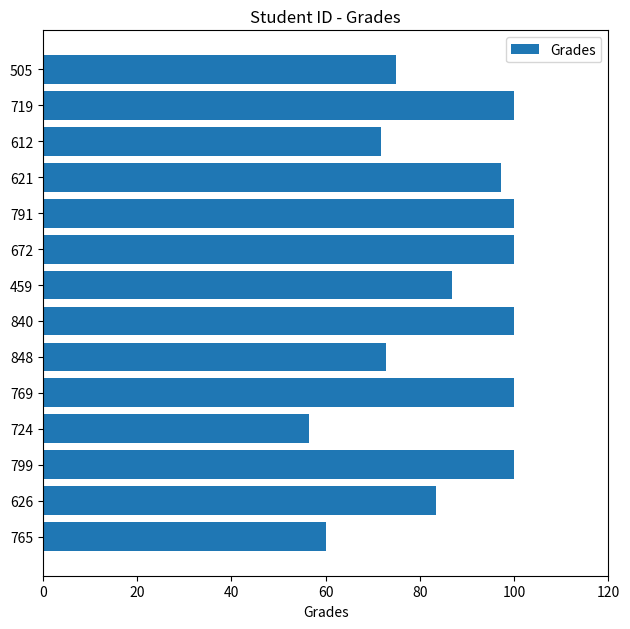

What is the change in value from 765 to 719?

+40.0